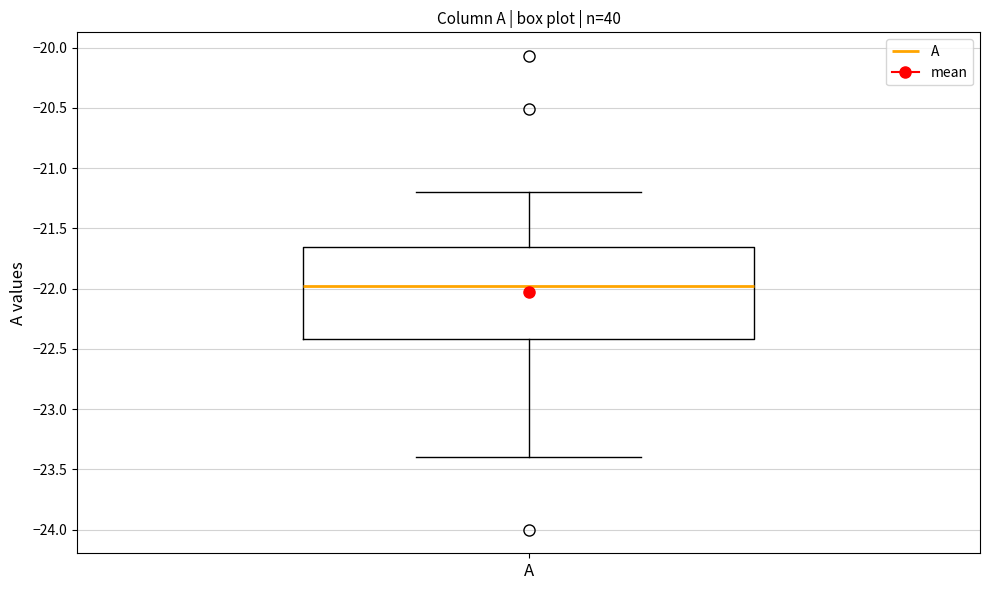

Where is the lower edge of the box for A on the y-axis? The values are not printed on the chart, so give them approximately, as read against the axis.

-22.40